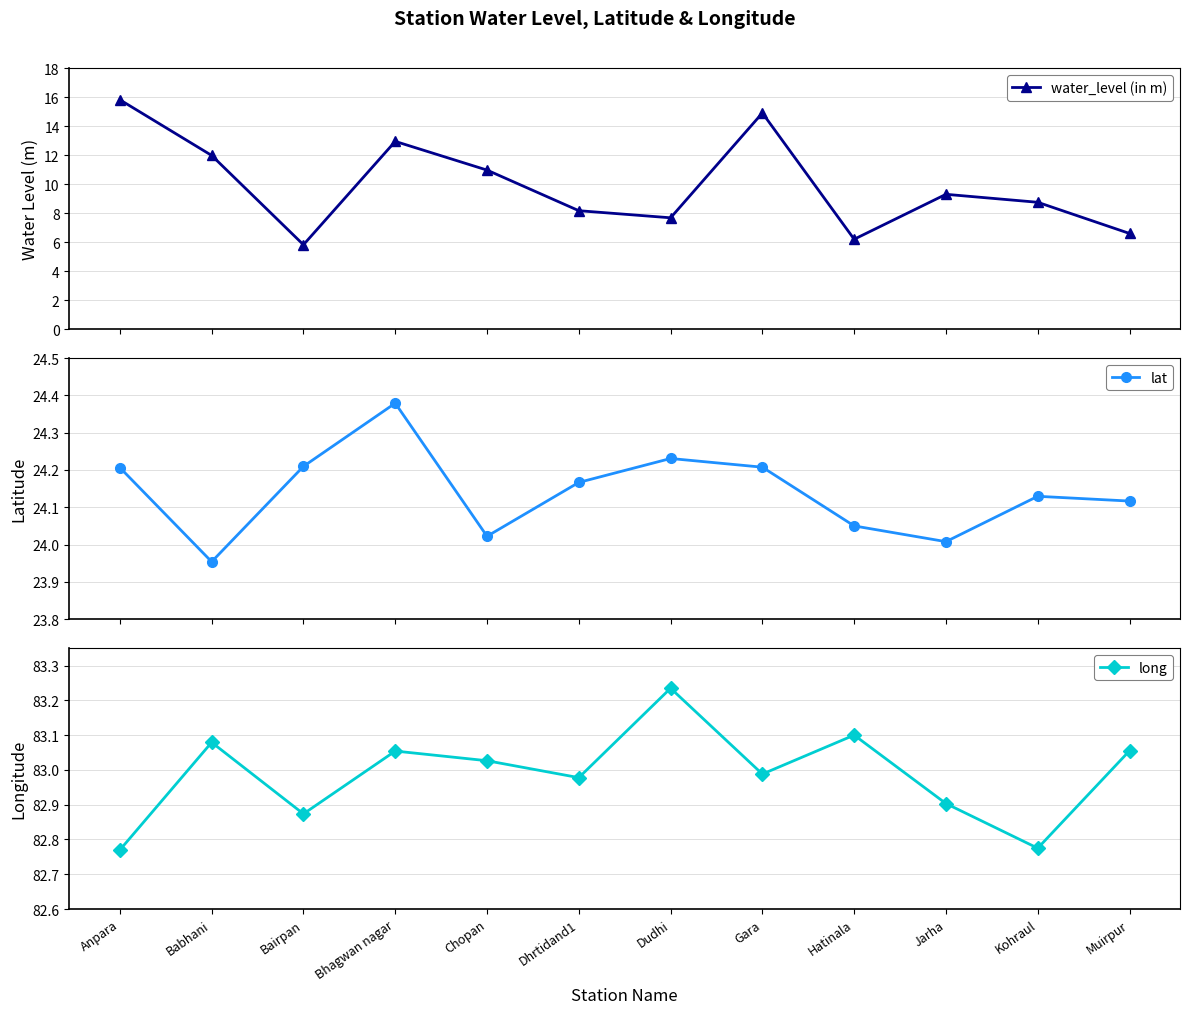

Reading left to right, extract all data points from this chart.

water_level (in m): 15.8	12.0	5.8	12.9	11.0	8.2	7.7	14.9	6.2	9.3	8.8	6.6
lat: 24.2	24.0	24.2	24.4	24.0	24.2	24.2	24.2	24.1	24.0	24.1	24.1
long: 82.8	83.1	82.9	83.1	83.0	83.0	83.2	83.0	83.1	82.9	82.8	83.1